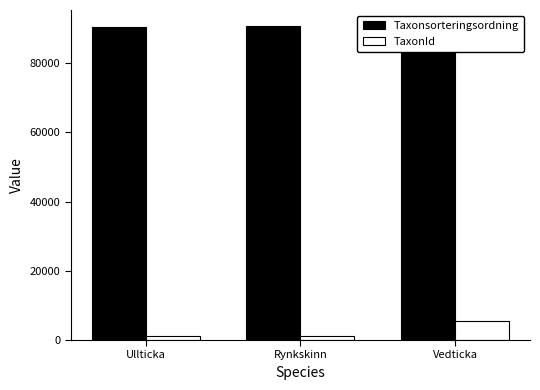

How many bars are there in total?

6